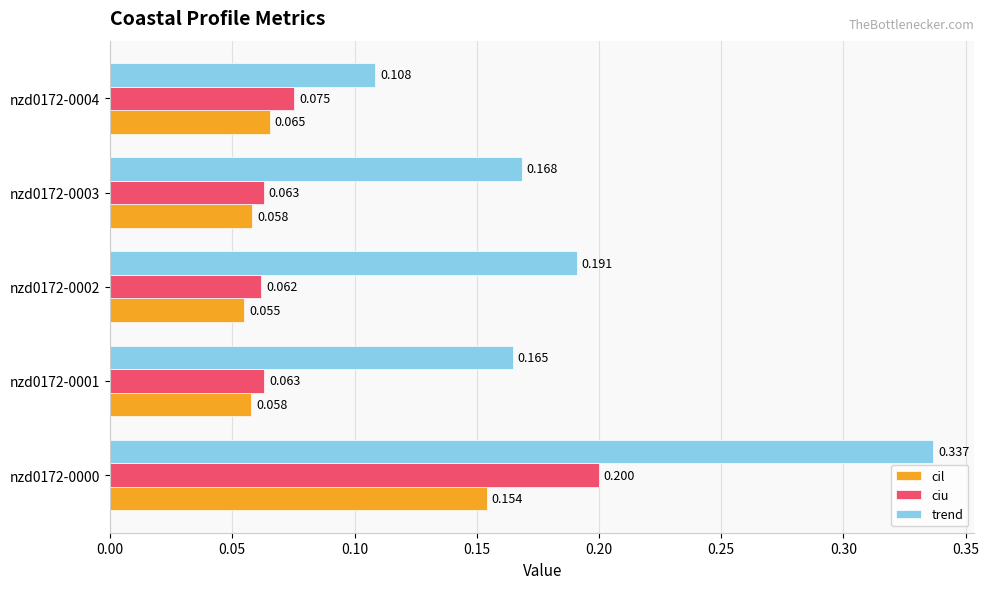

At how many categories does at least one series exceed 0?

5